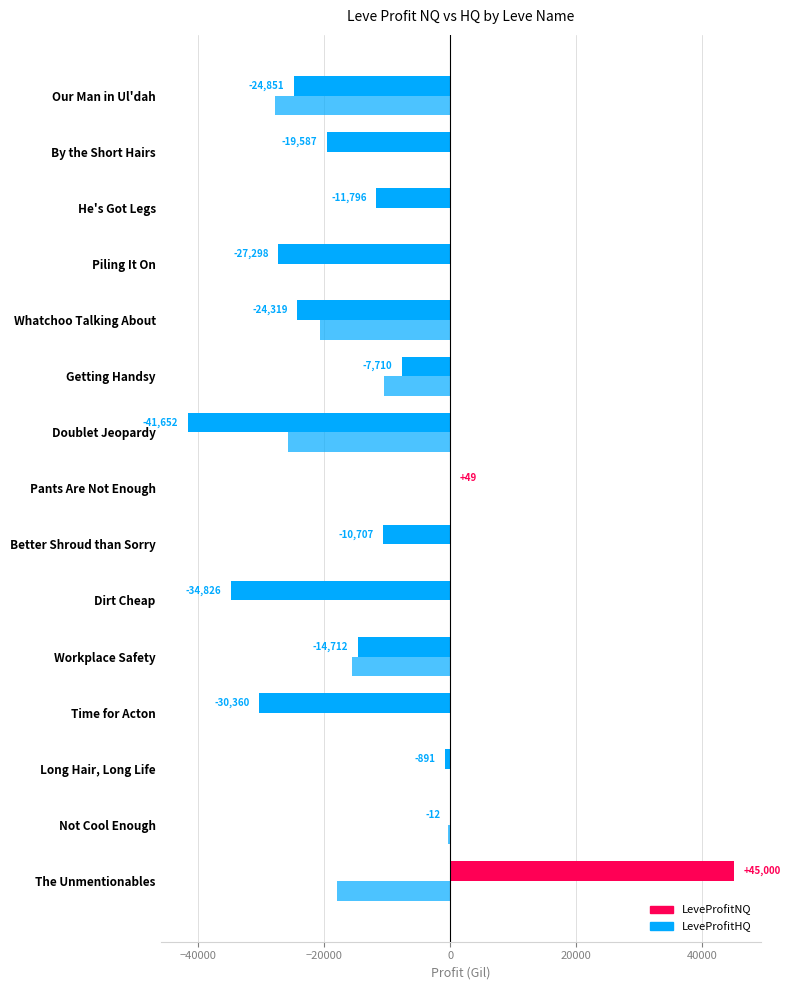

Count the number of data series in this chart.

2